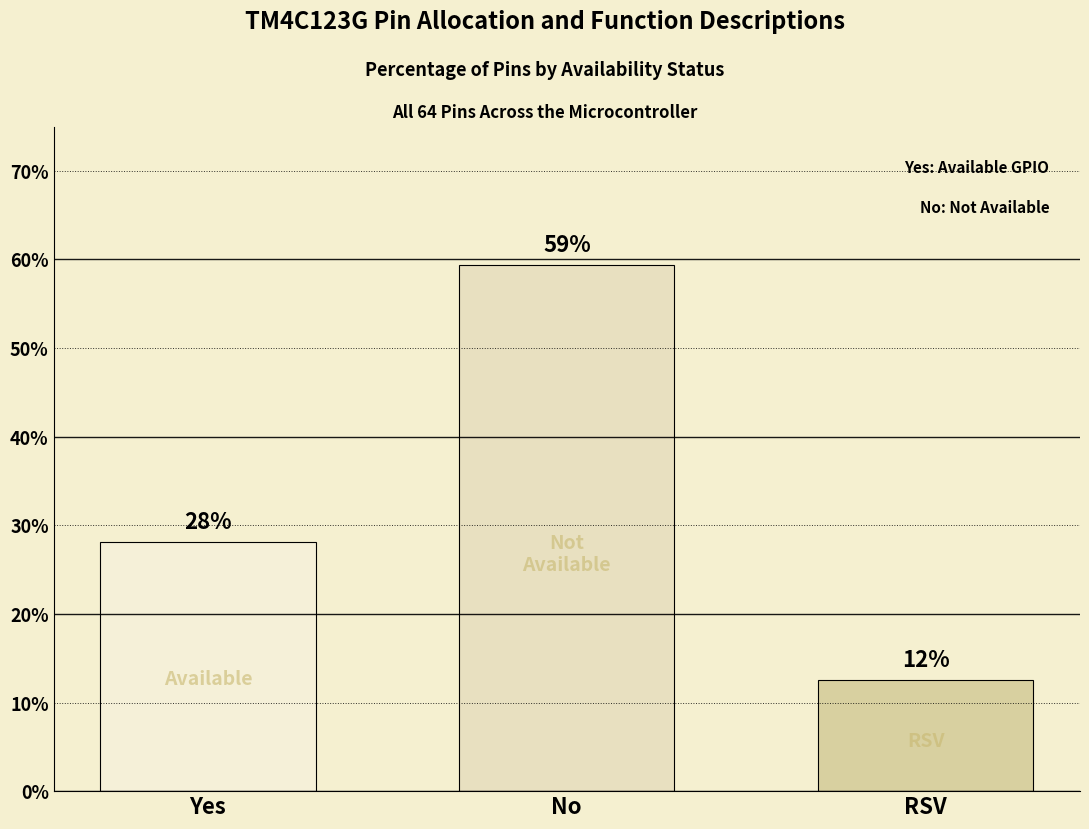

What is the maximum value shown in the chart?

59.4